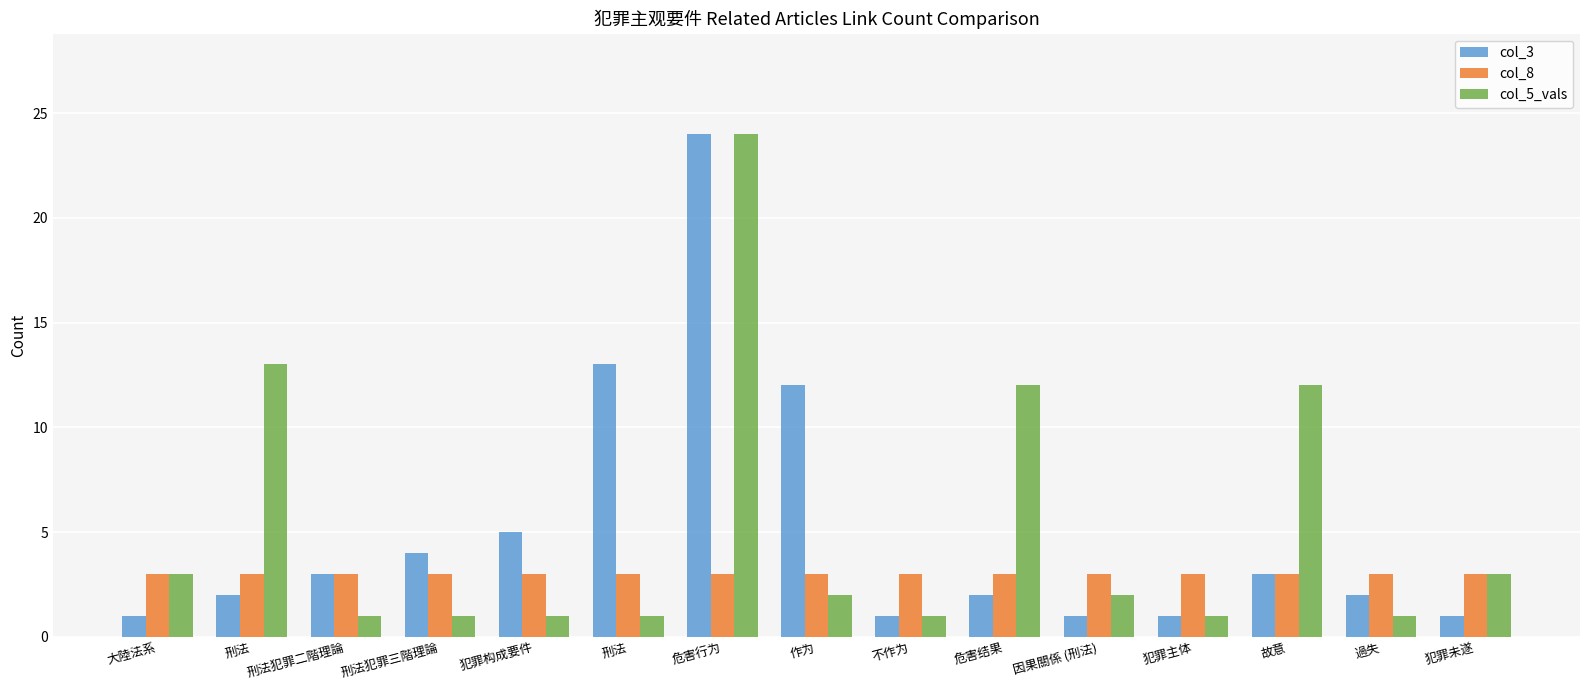

Where does the col_5_vals series first go above 2?

大陸法系